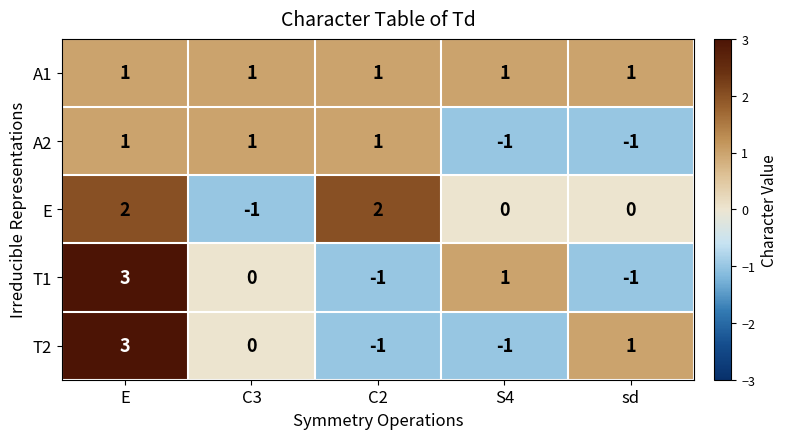

Which series has the largest total across all categories?

A1